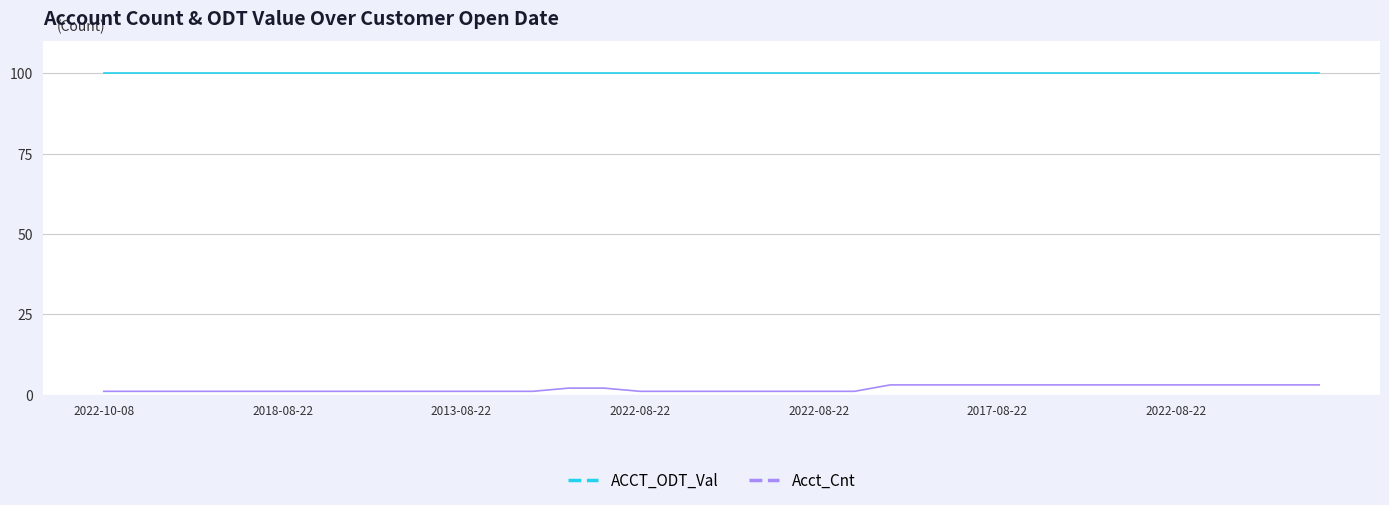

What is the minimum value for ACCT_ODT_Val?

100